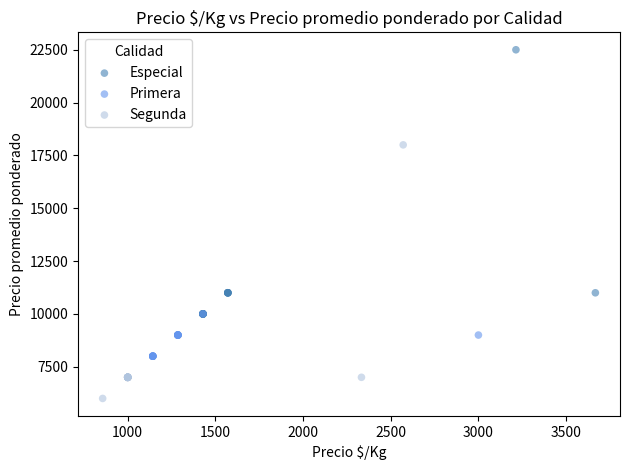

Which series has the widest spread of Y values?

Especial